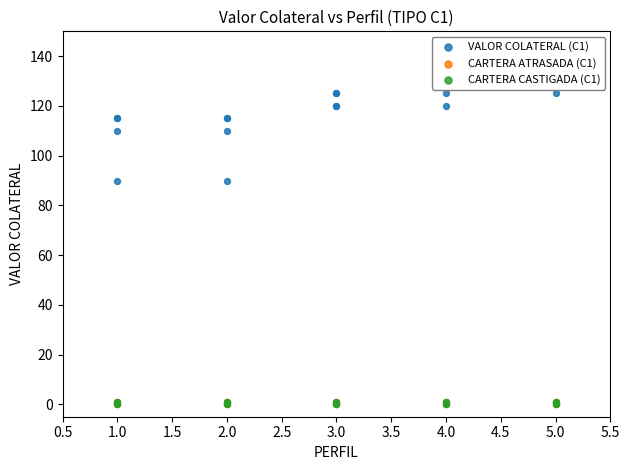

What are all the series names shown in the legend?

VALOR COLATERAL (C1), CARTERA ATRASADA (C1), CARTERA CASTIGADA (C1)